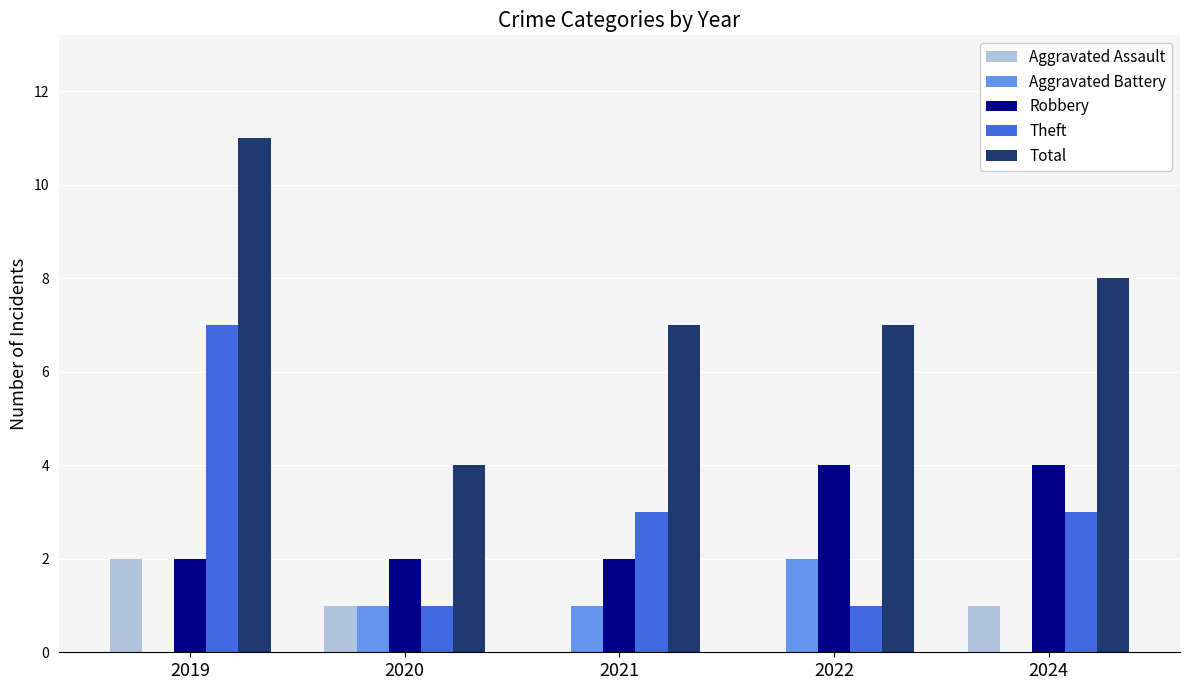

At which category is the sum across all series the highest?

2019